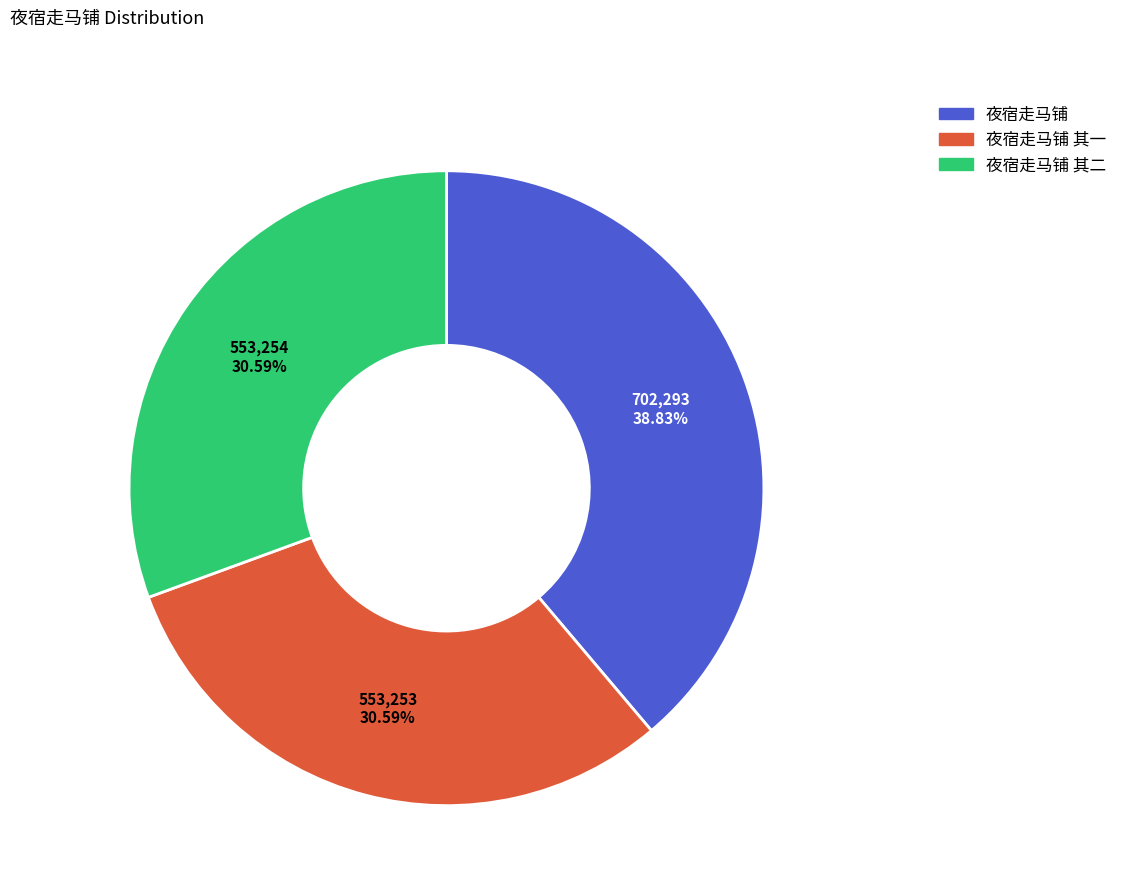

Is there a majority slice in this chart?

No